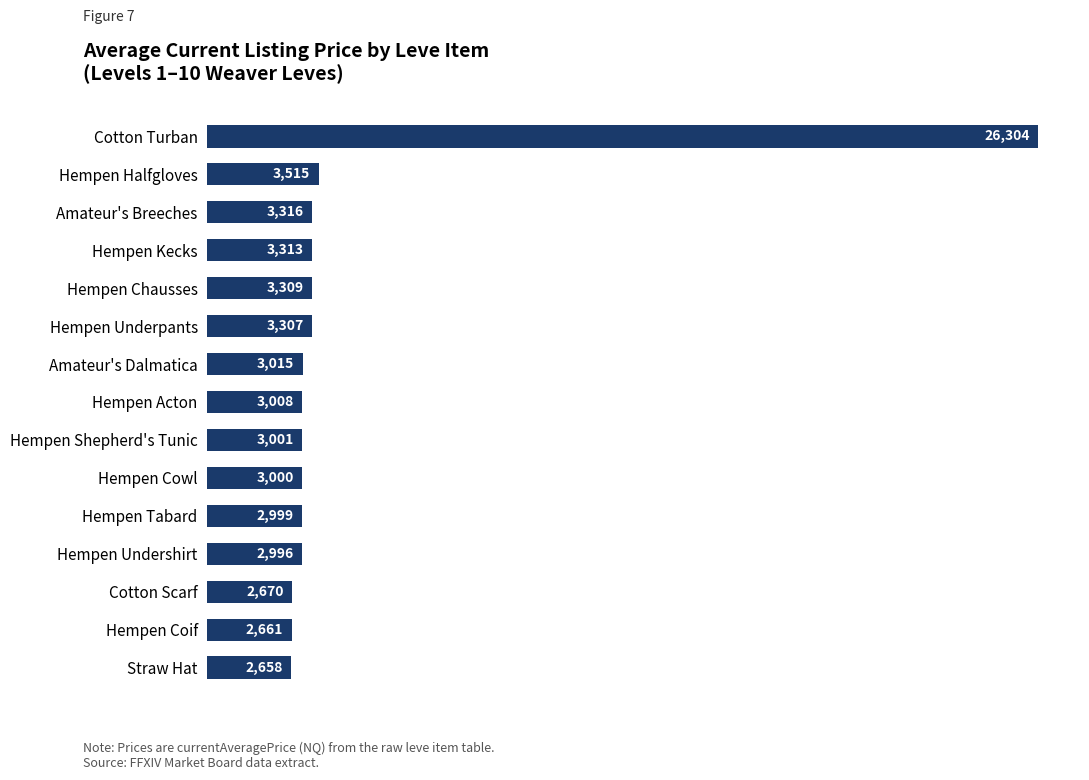

The value at Cotton Scarf is 2670. True or false?

True